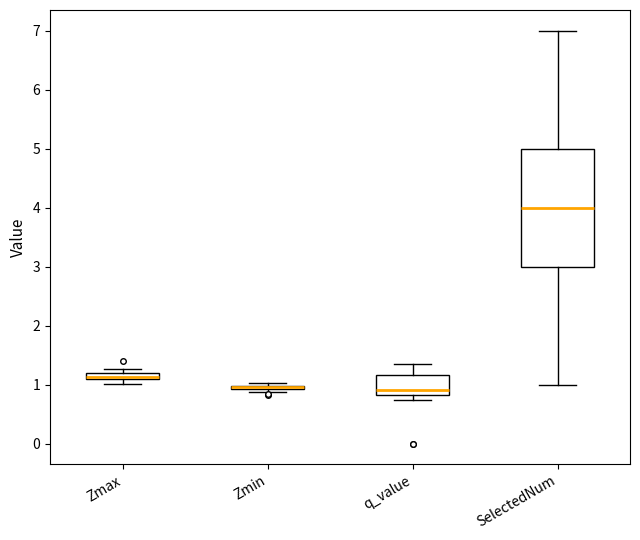

Where is the lower edge of the box for SelectedNum on the y-axis? The values are not printed on the chart, so give them approximately, as read against the axis.

3.0